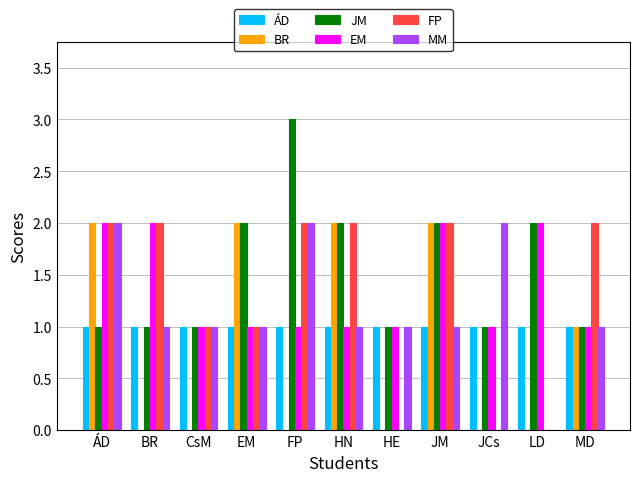

What is the total value across all series at JCs?

5